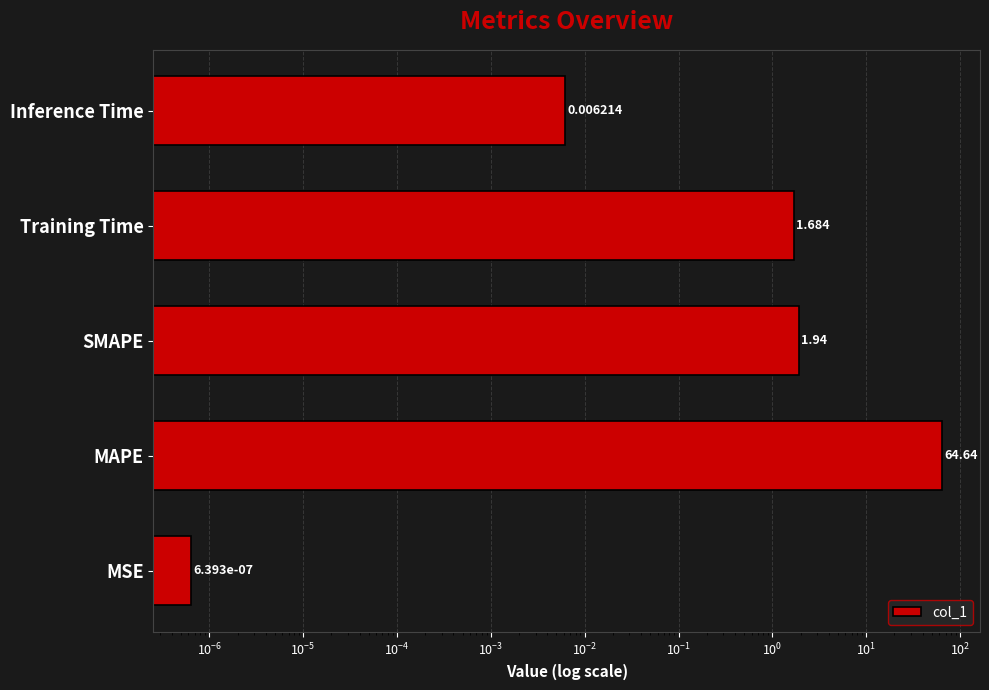

Reading left to right, what are all the values shown in this chart?

0.0	64.6	1.9	1.7	0.0